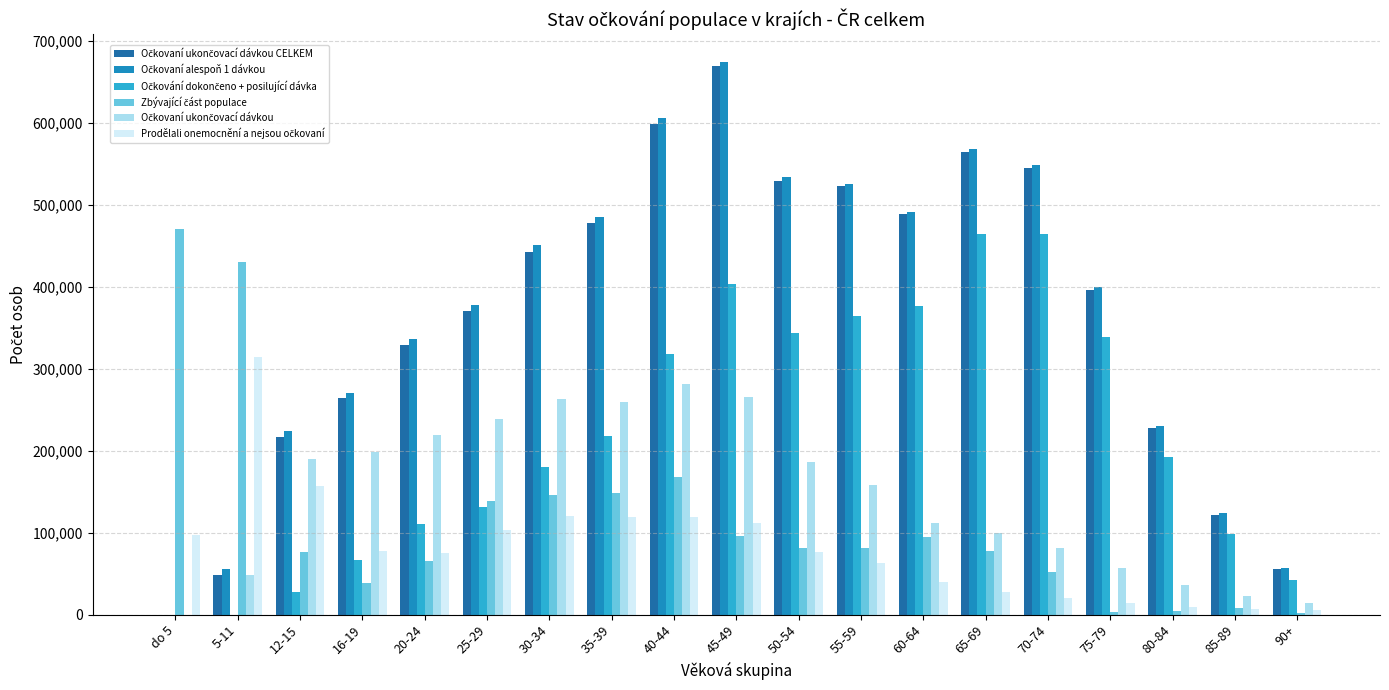

At which category is the sum across all series the highest?

45-49